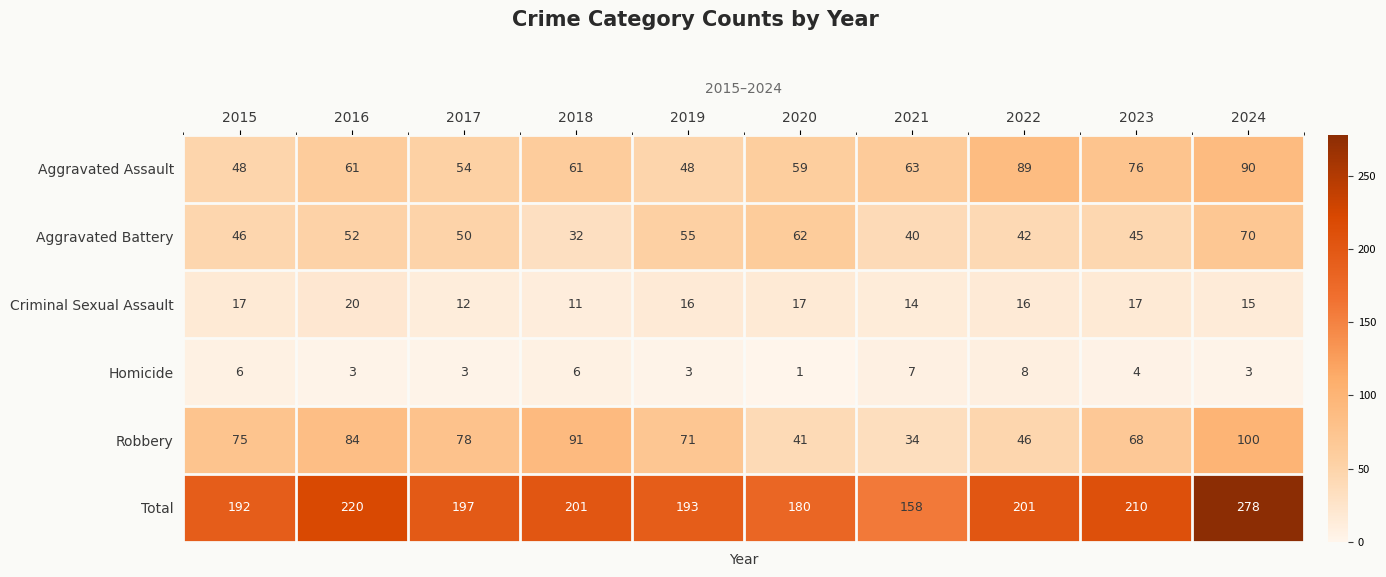

Where does the Homicide series first go above 4?

2015